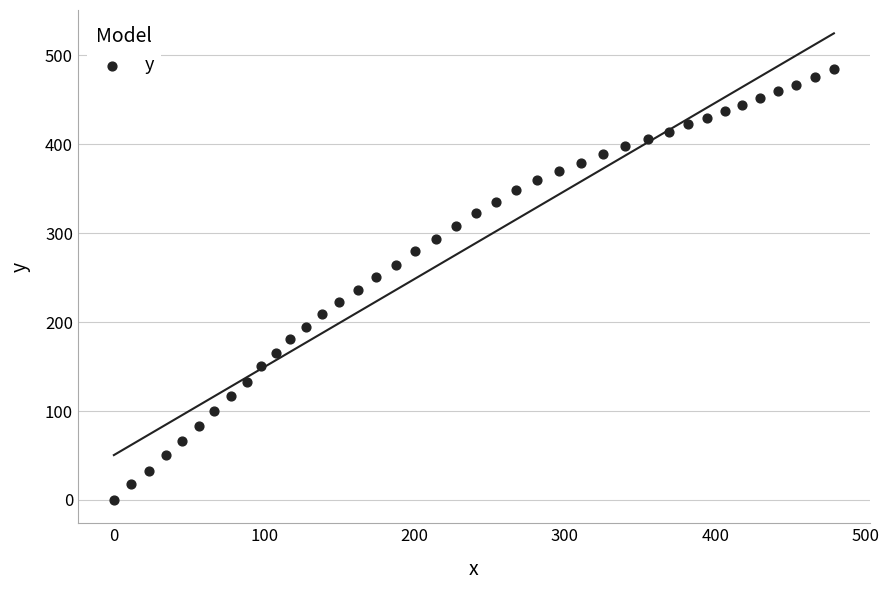

What is the range of Y values (max minus min)?

484.3